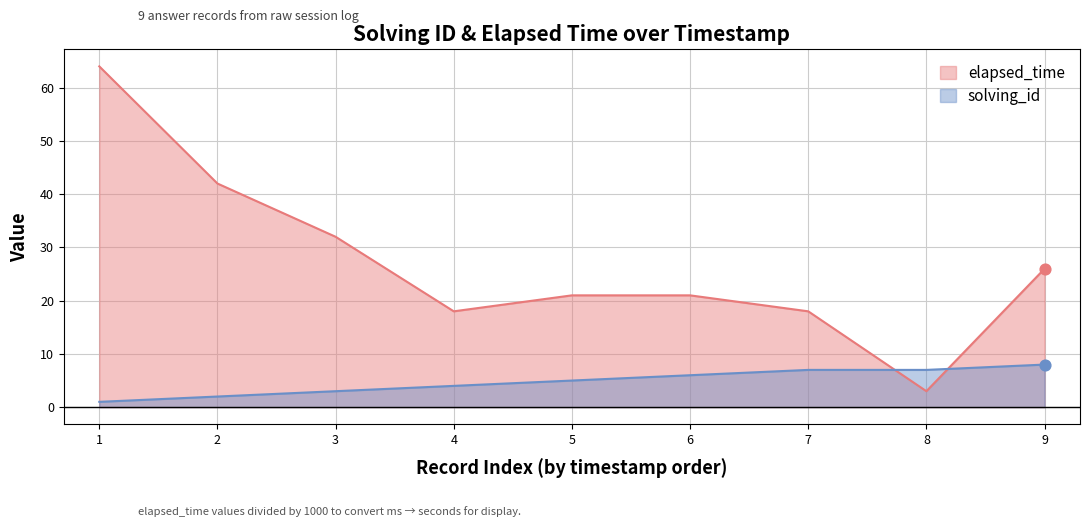

Which series reaches the maximum Y coordinate?

elapsed_time